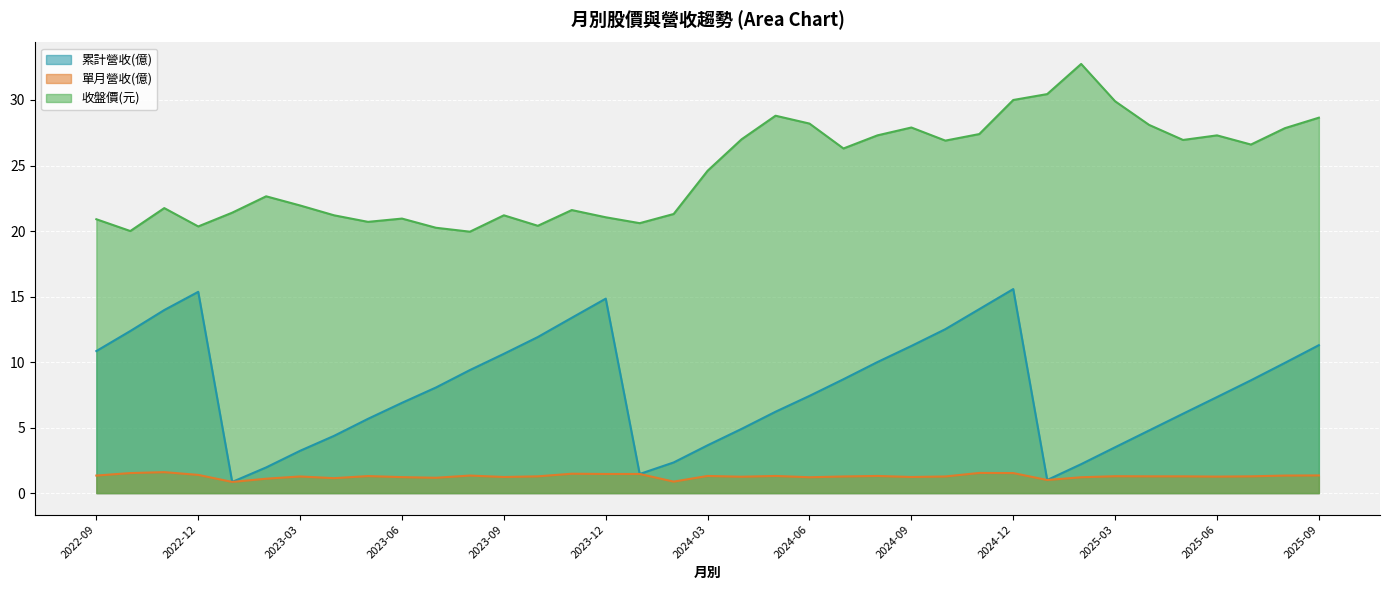

What value does the 累計營收(億) series have at 2023-09?

10.6